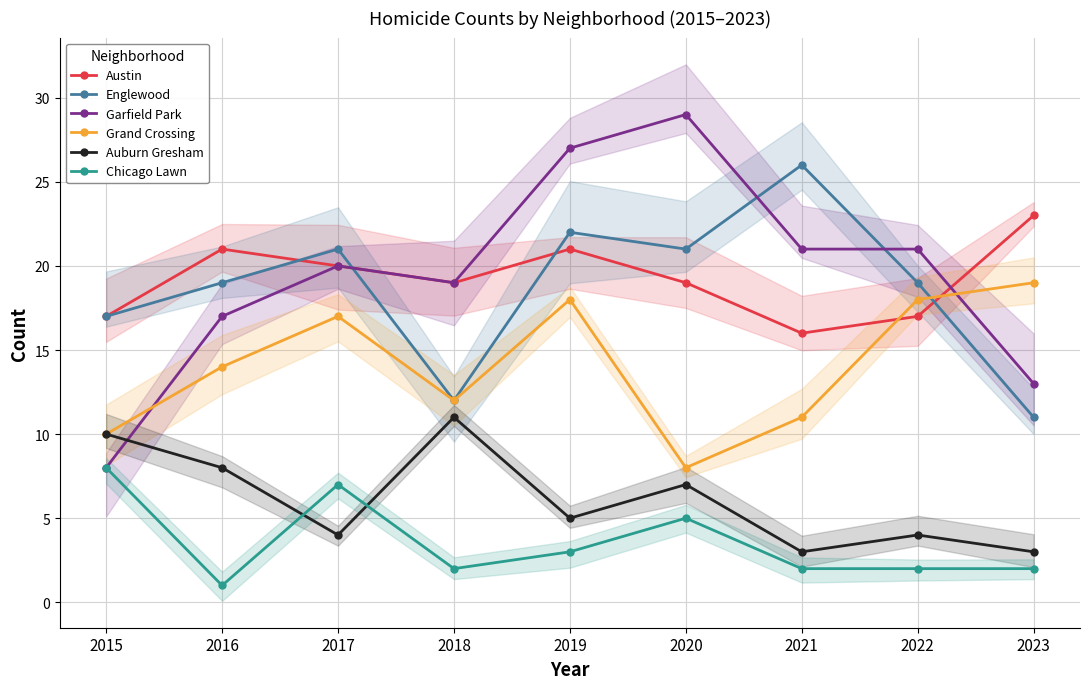

Where do Austin and Englewood first cross each other?

2016 and 2017